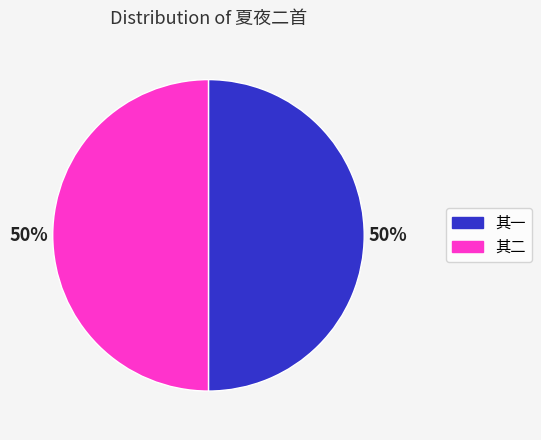

To the nearest percent, what is the average slice percentage?

50%